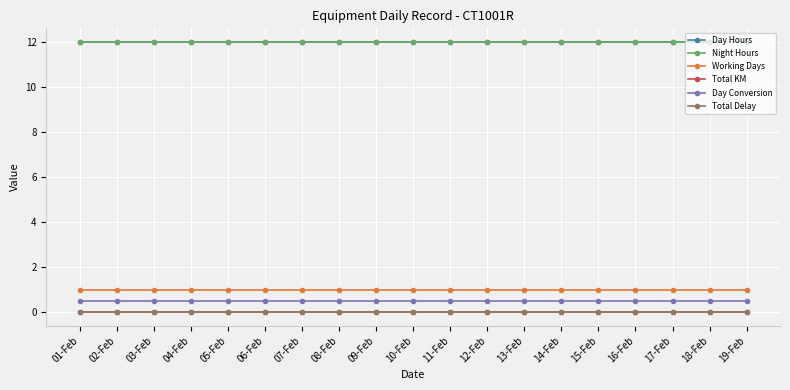

True or false: Working Days and Night Hours cross at least once.

False